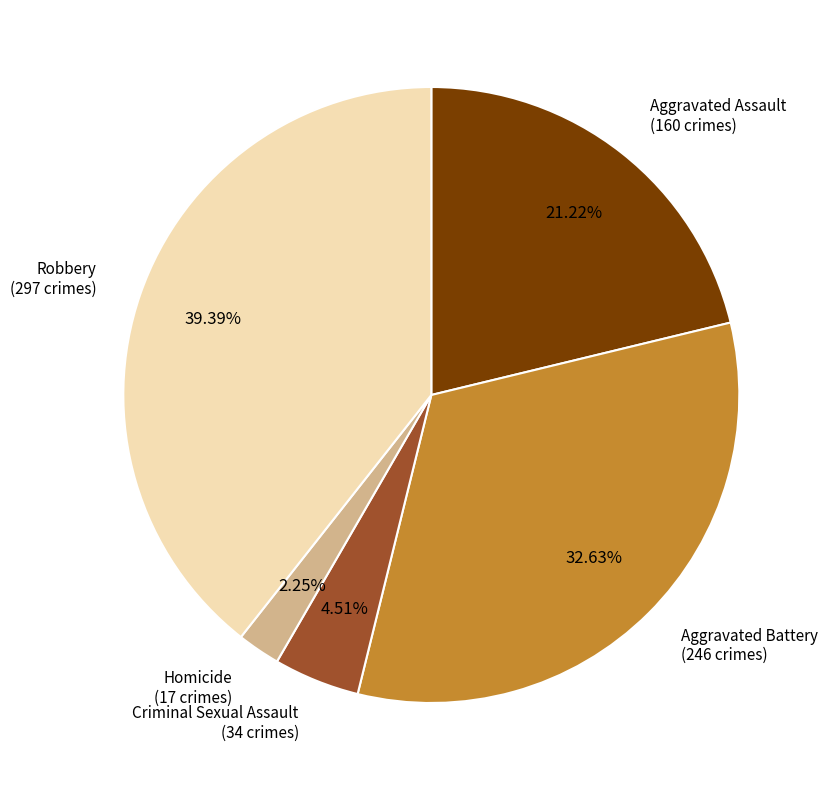

Is there any slice that represents more than half of the pie?

No